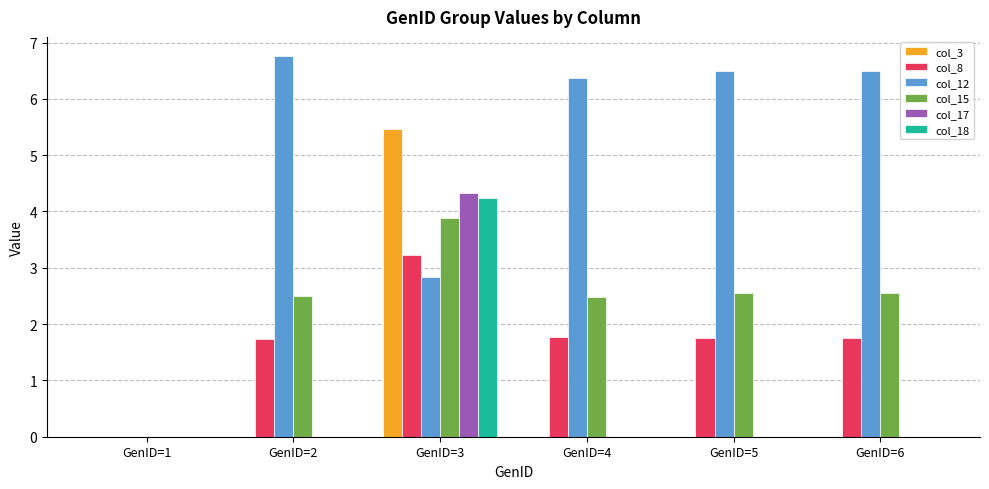

What is the maximum value shown in the chart?

6.8